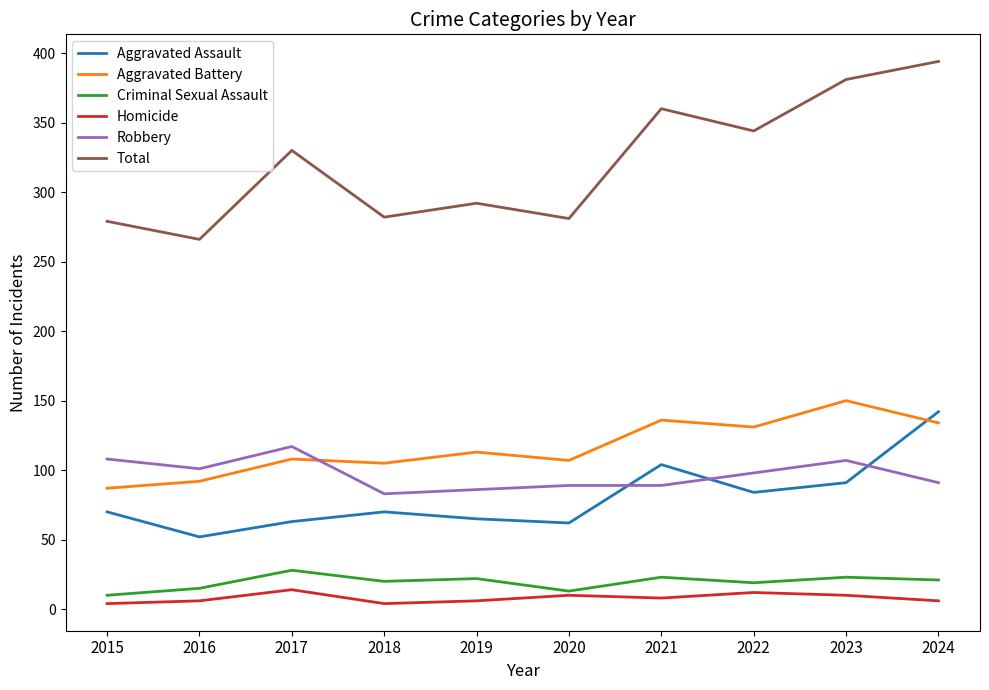

Is it true that Robbery equals 86 at 2019?

True